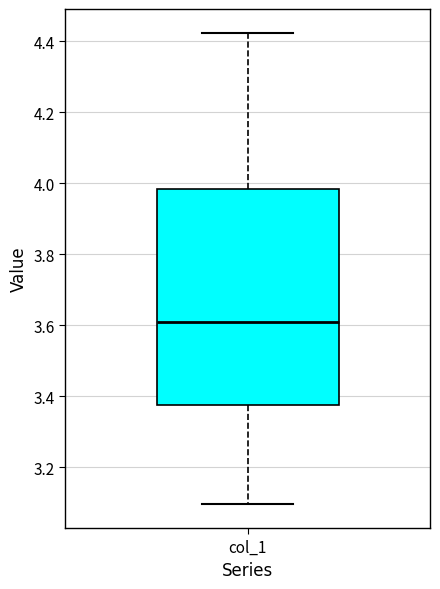

Read this box plot against the y-axis: the position of the median line, the range covered by the box, and the ends of both whiskers. The values are not printed on the chart, so give them approximately, as read against the axis.

median 3.62, box 3.38 to 3.98, whiskers 3.10 to 4.42